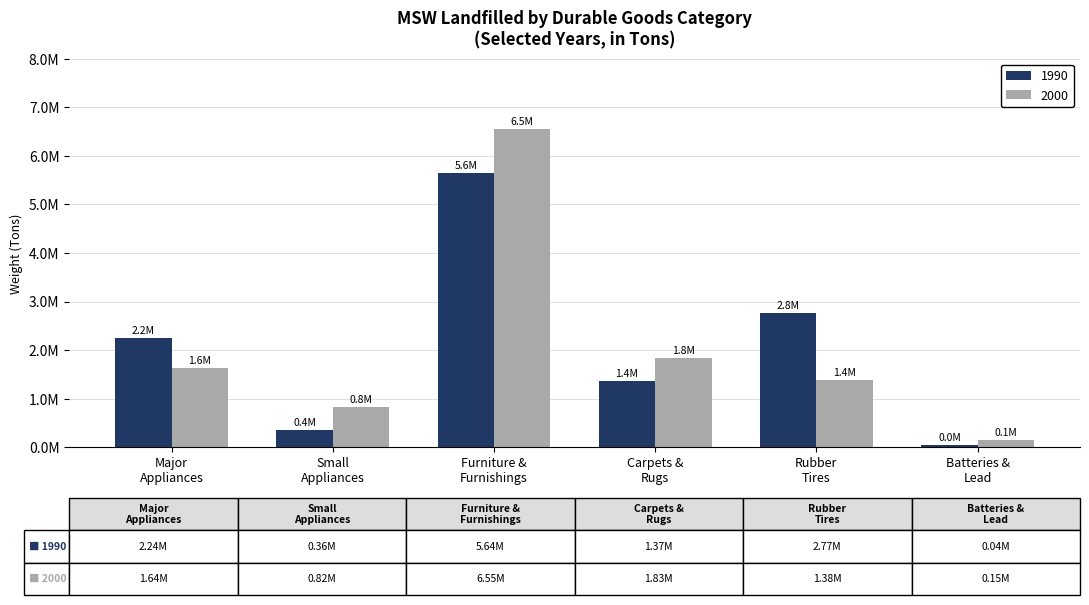

What are all the series names shown in the legend?

1990, 2000